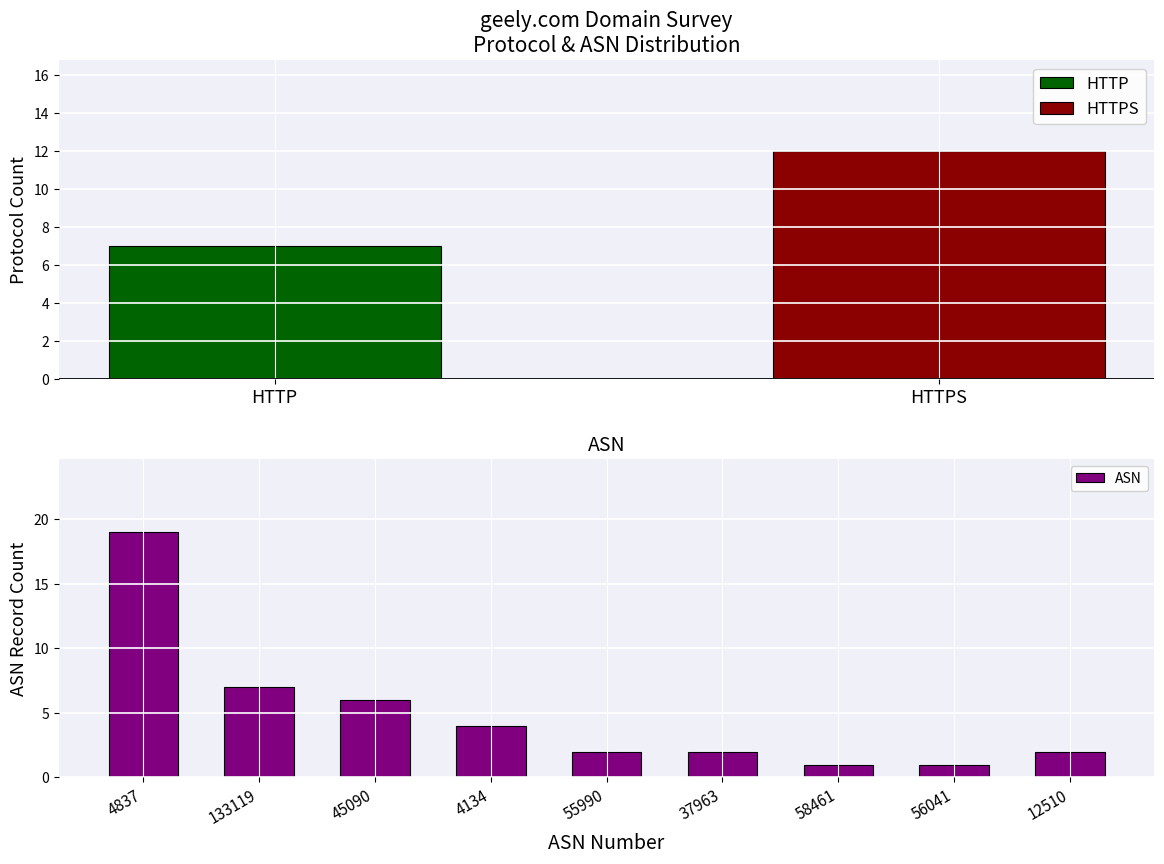

The value of ASN at 133119 is 5. True or false?

False